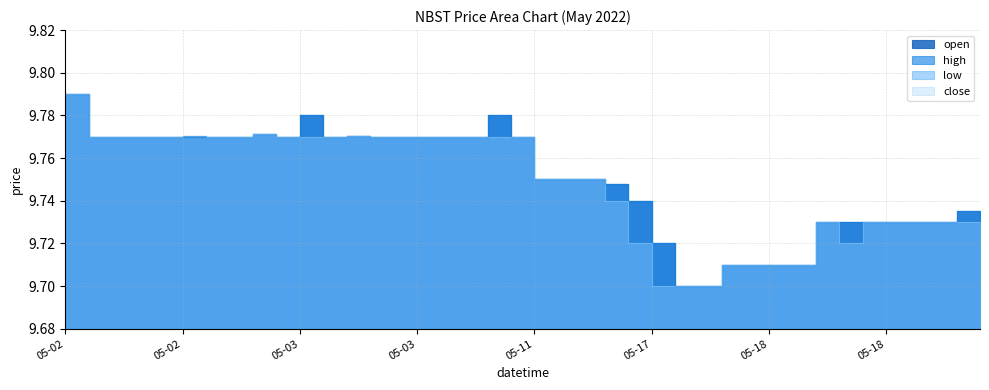

In close, how many points are higher than both neighbors (excluding endpoints)?

4